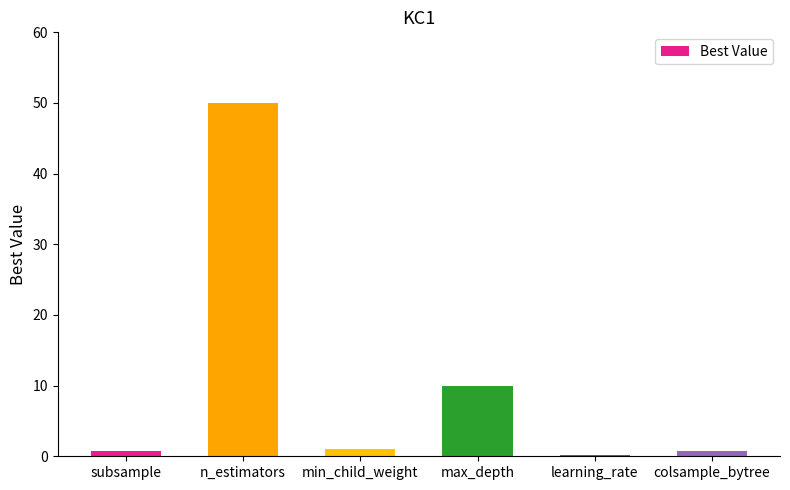

The value at n_estimators is 66.0. True or false?

False